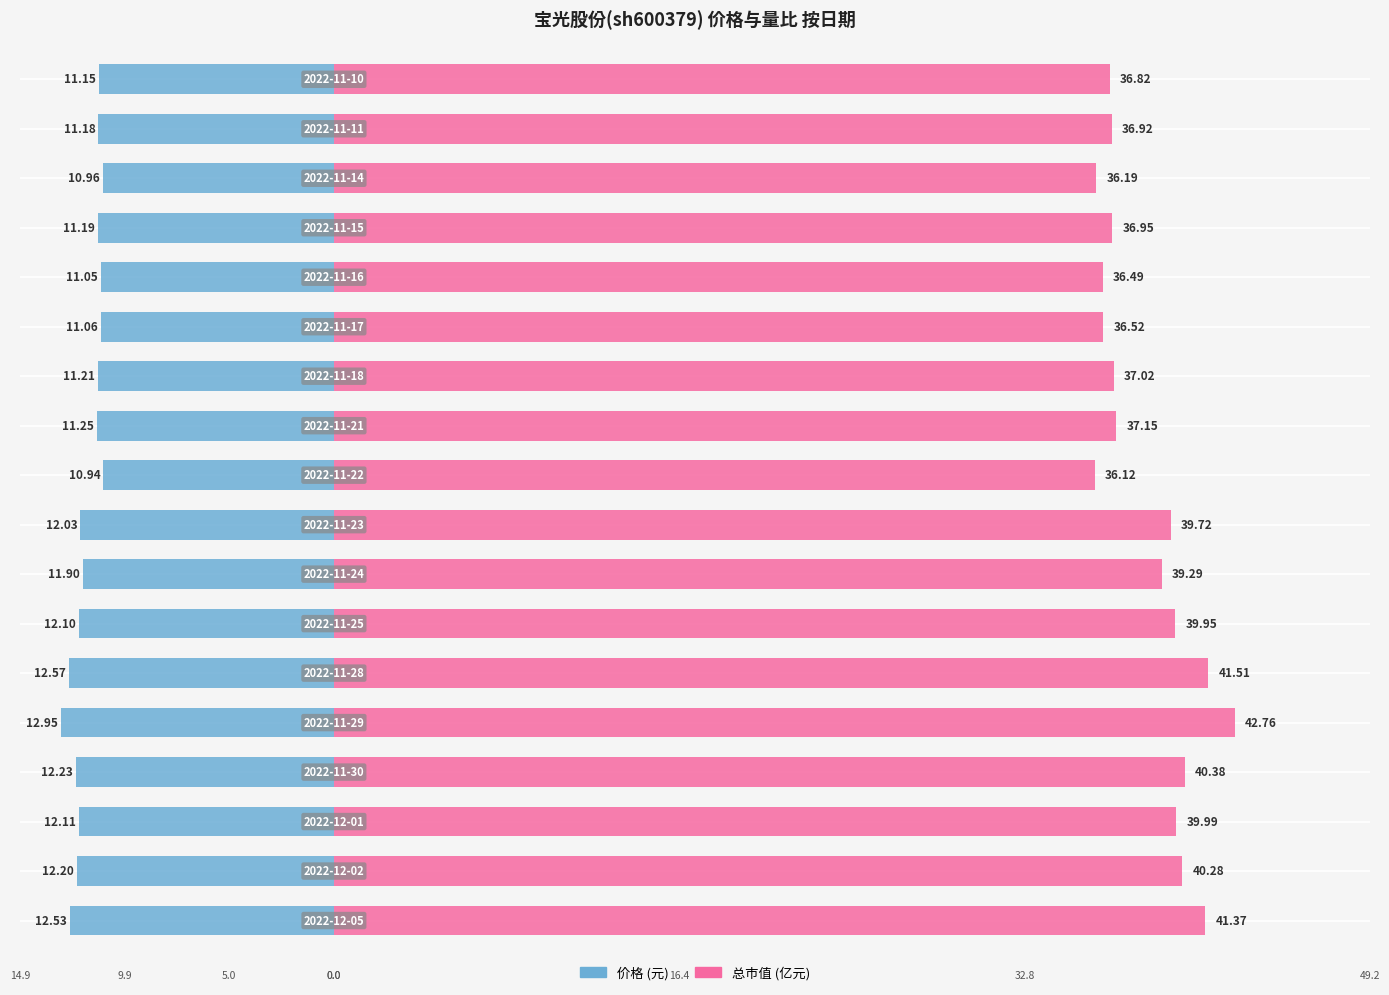

At how many categories does at least one series exceed -6?

18